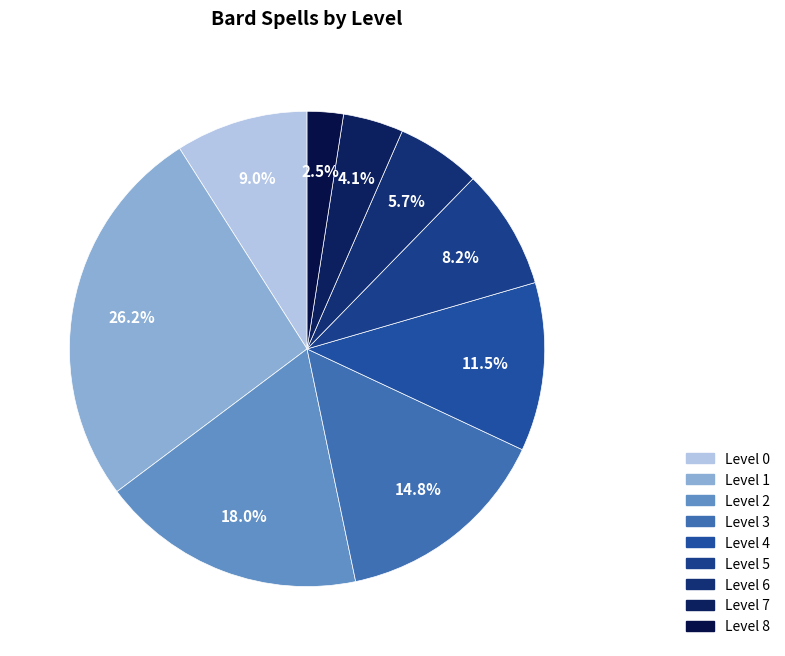

How many slices are in this pie chart?

9